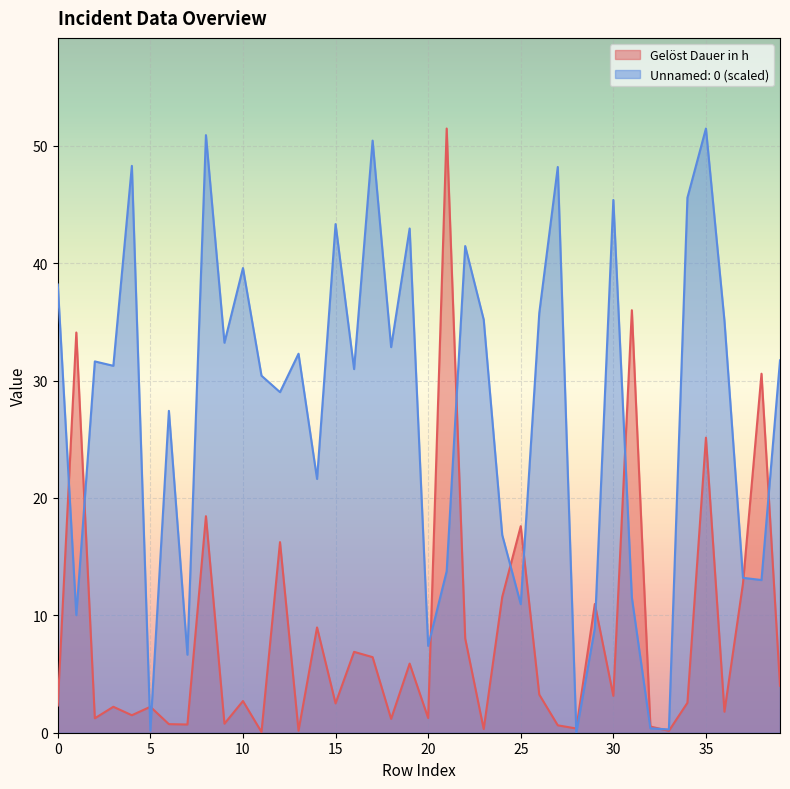

How many lines are shown in the chart?

2